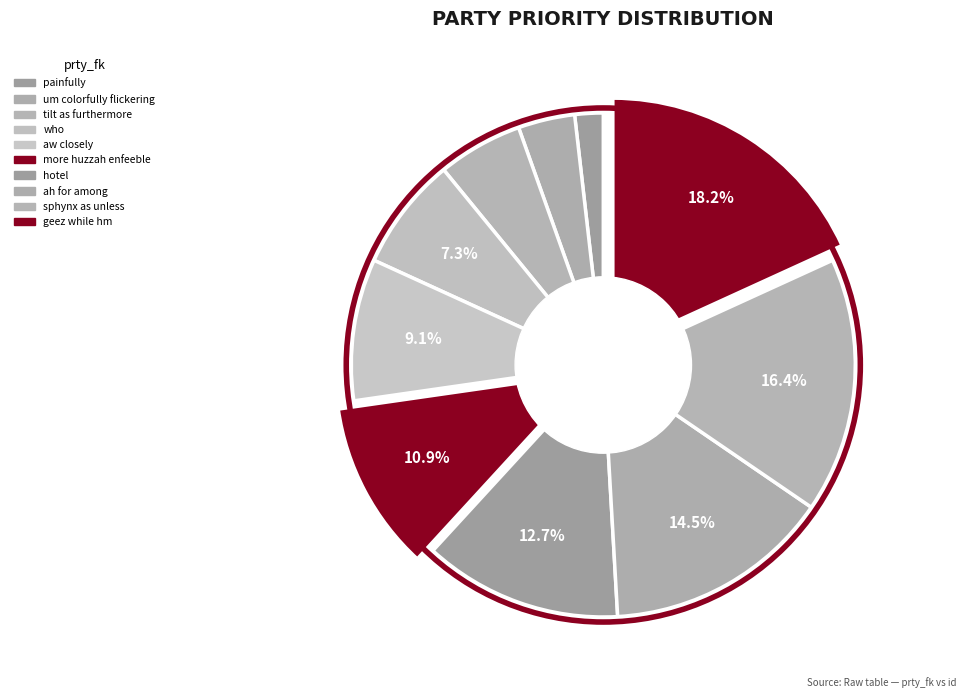

The um colorfully flickering slice represents 12% of the pie. True or false?

False